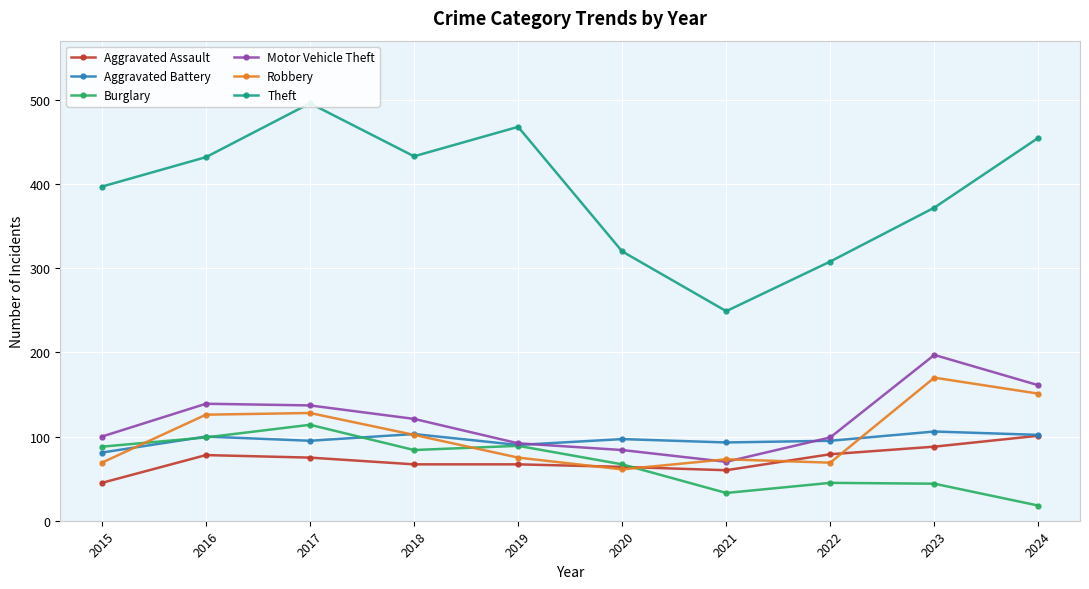

What is the value of the Burglary point at the 10th from the left?

18